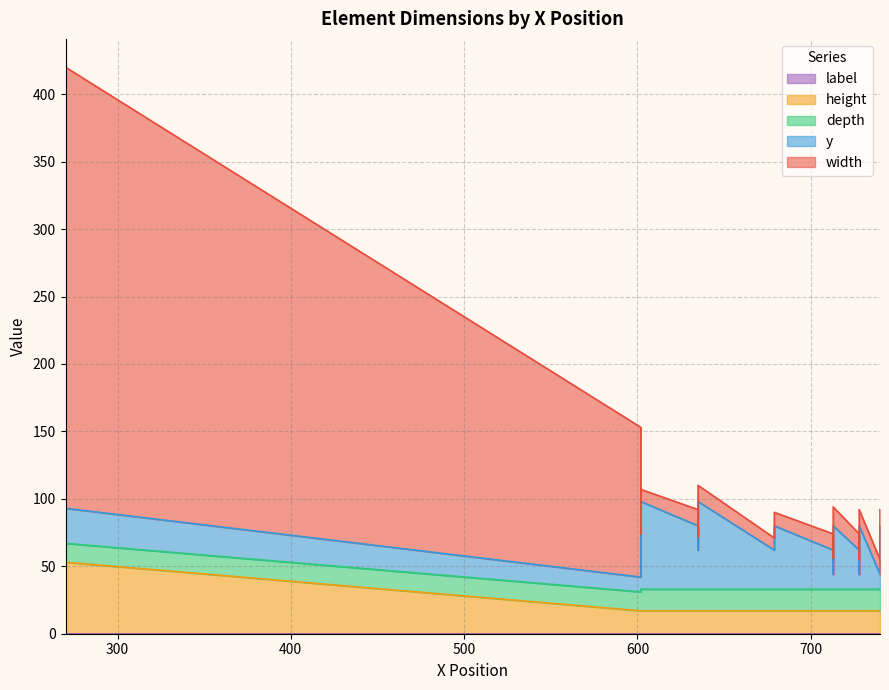

Between which two adjacent categories do depth and y first intersect?

0 and 1